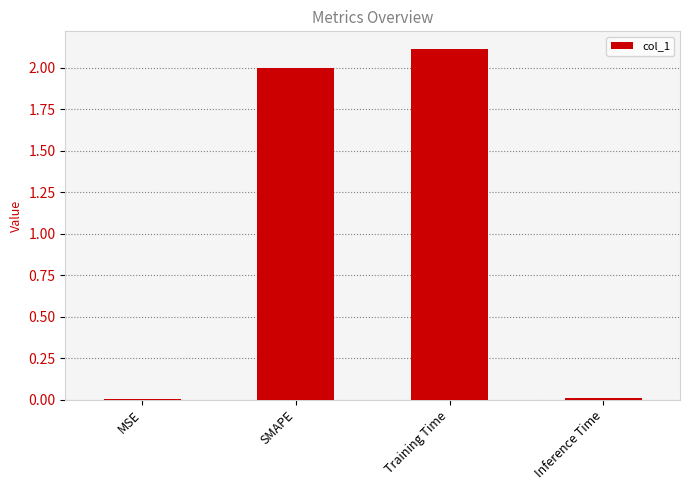

True or false: the data shows 2.0 at SMAPE.

True